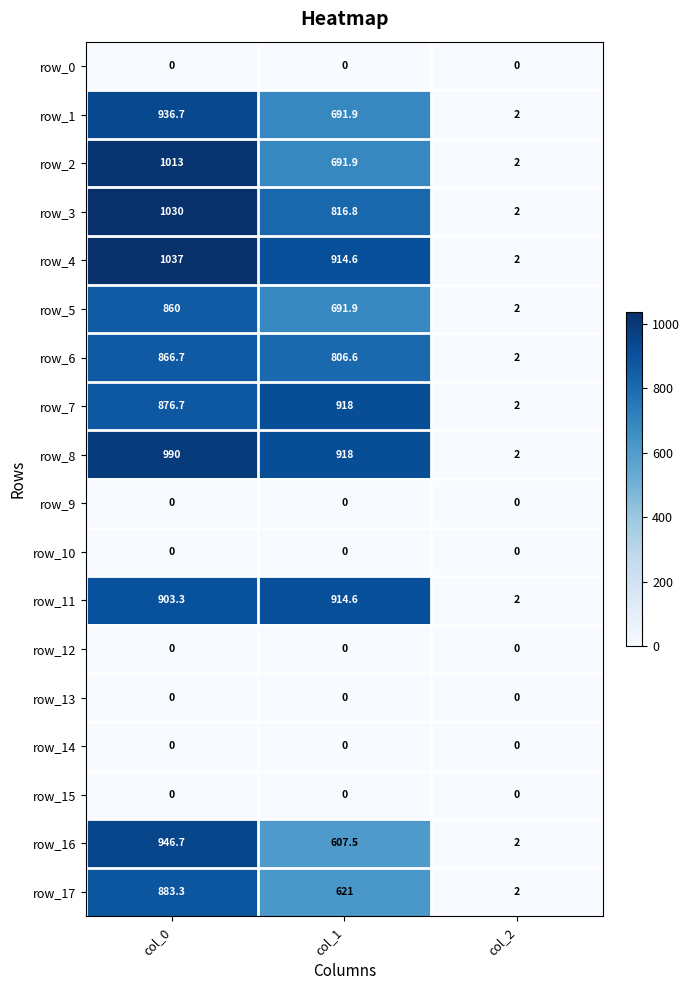

List the labels in order of row_3 value, largest first.

col_0, col_1, col_2